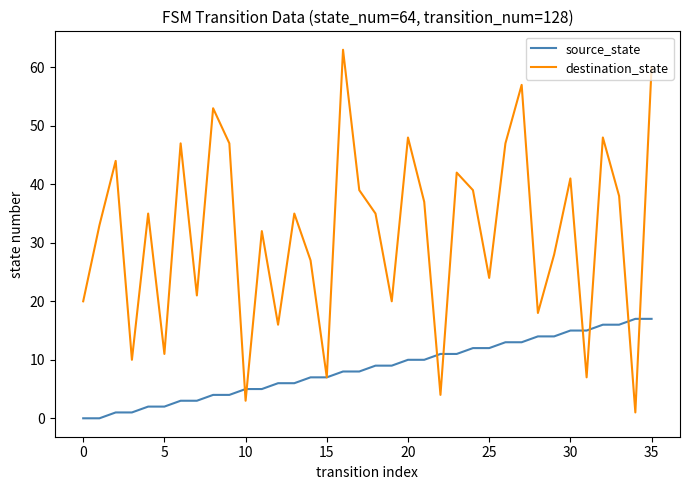

Which series has the largest total across all categories?

destination_state